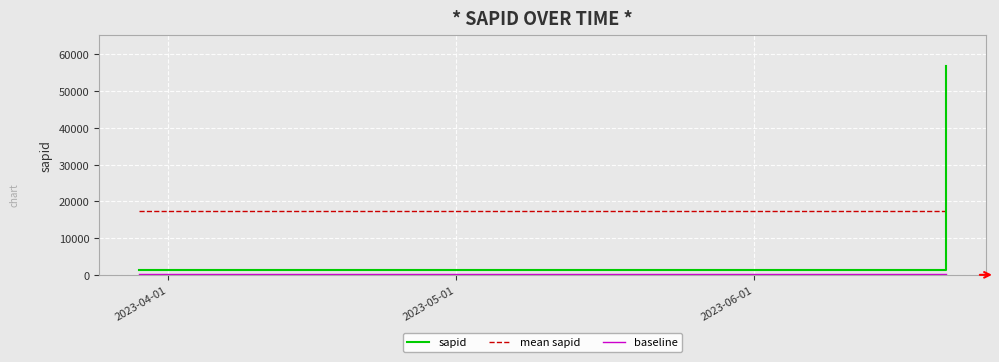

How many lines are shown in the chart?

3